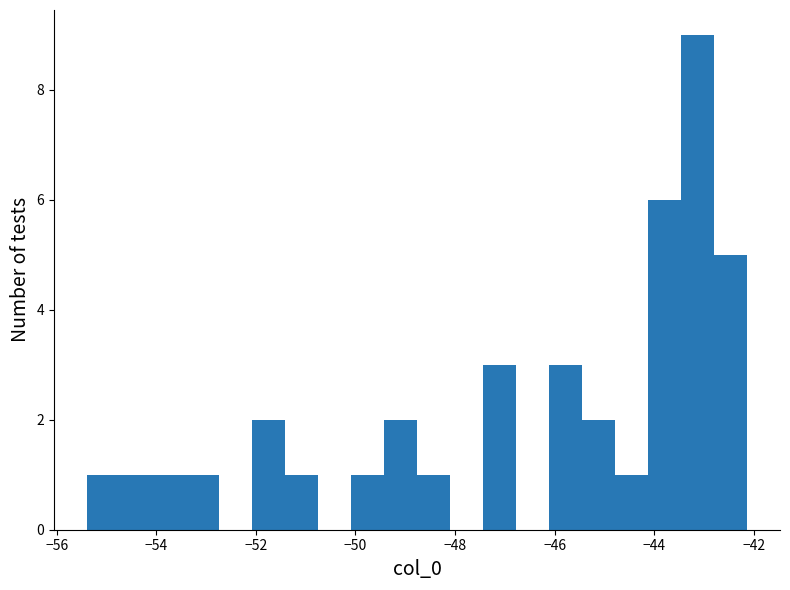

Around what value on the x-axis is the tallest bar? Give the approximate position of its centre, as read against the axis.

-43.2